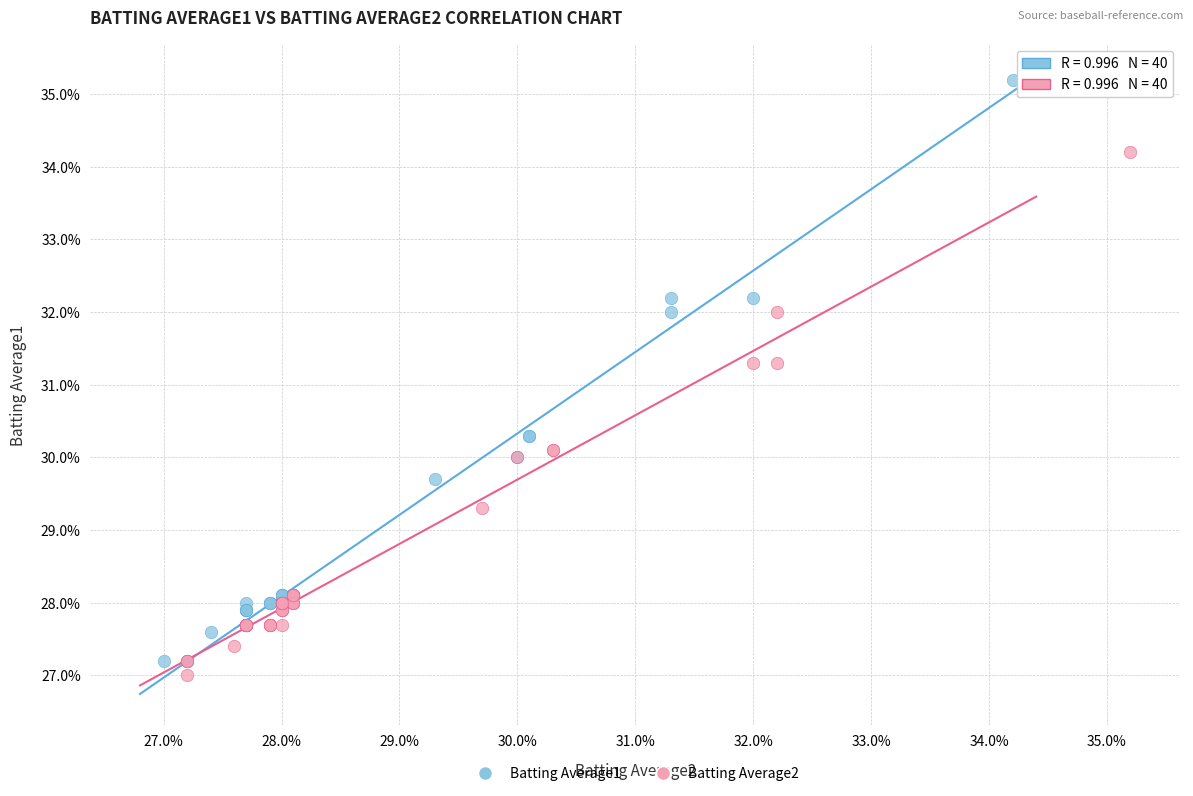

What are all the series names shown in the legend?

Batting Average1, Batting Average2